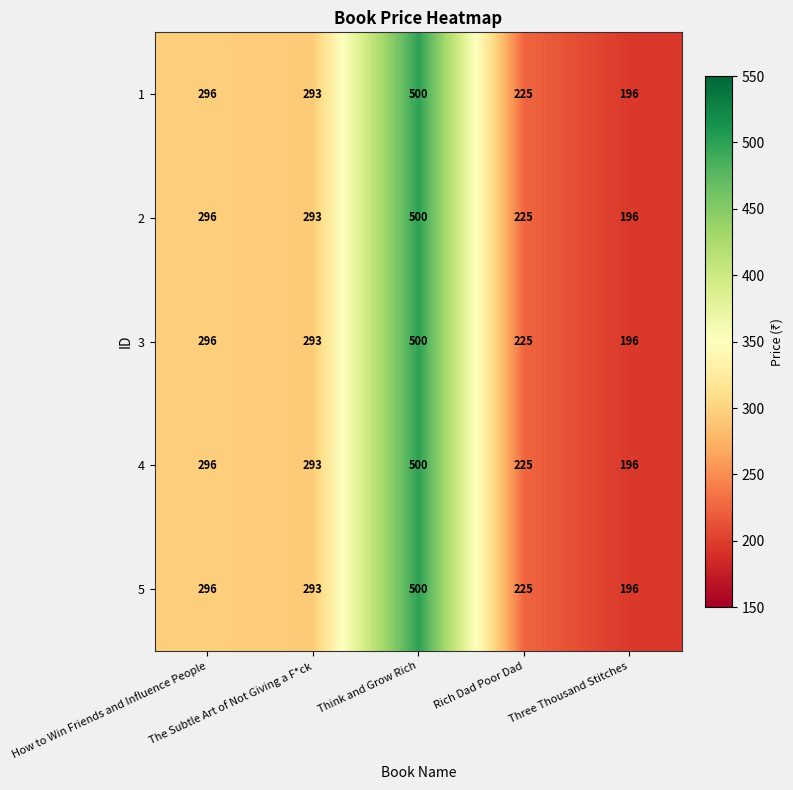

What is the minimum value shown in the chart?

196